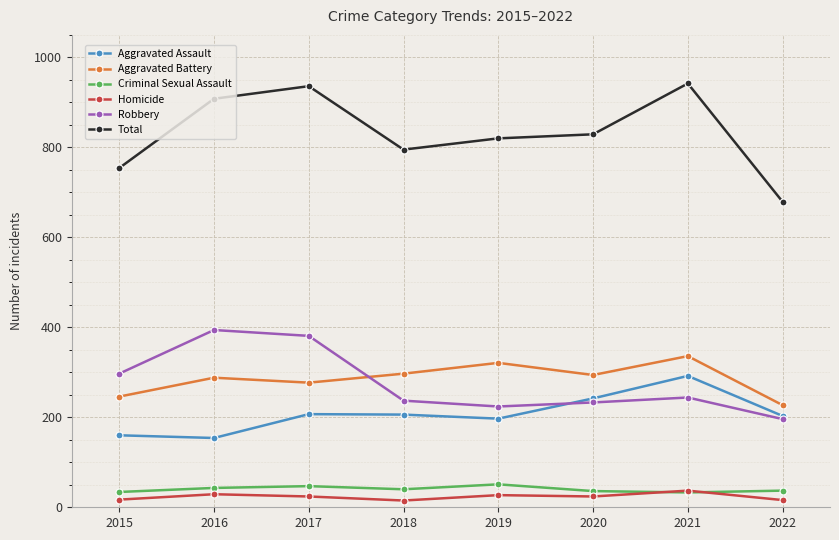

True or false: Robbery has a value of 297 at 2015.

True